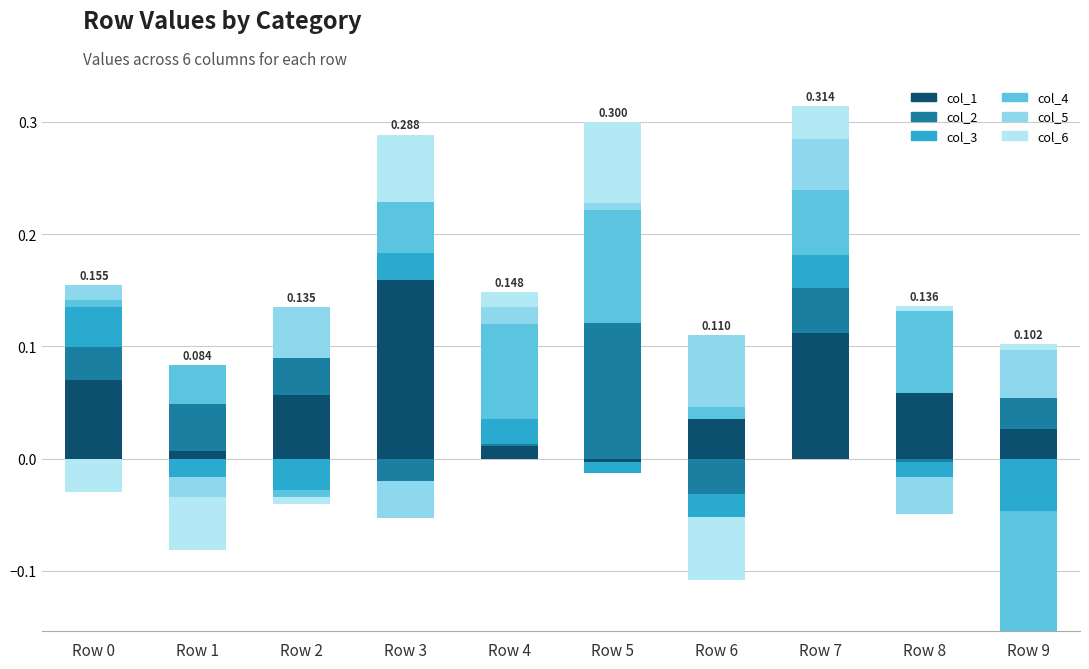

What is the sum of the col_5 values at Row 0 and Row 9?

0.1